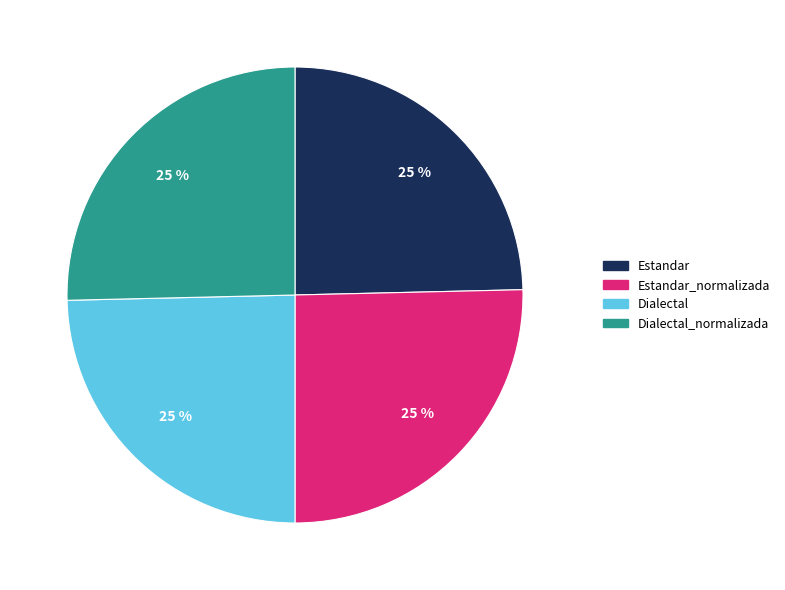

What is the ratio of the value at Dialectal to the value at Estandar?

1.0